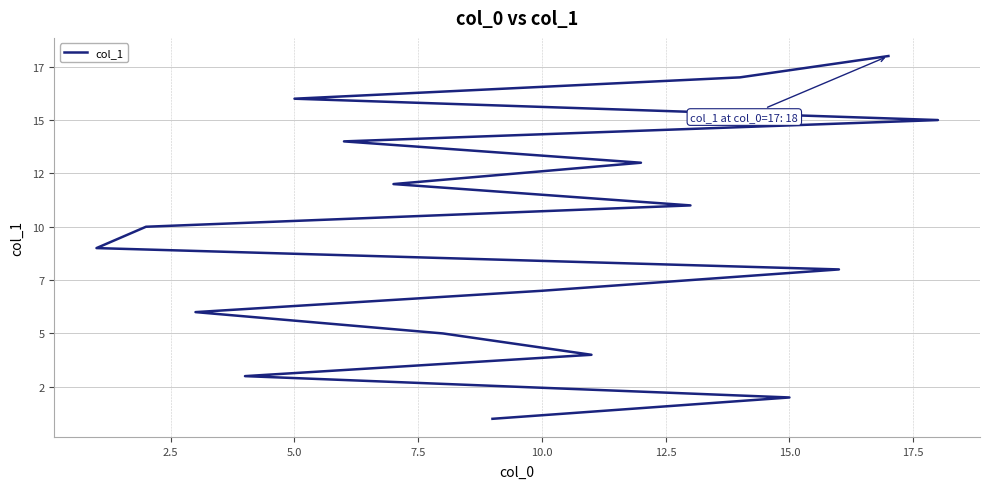

What is the maximum value shown in the chart?

18